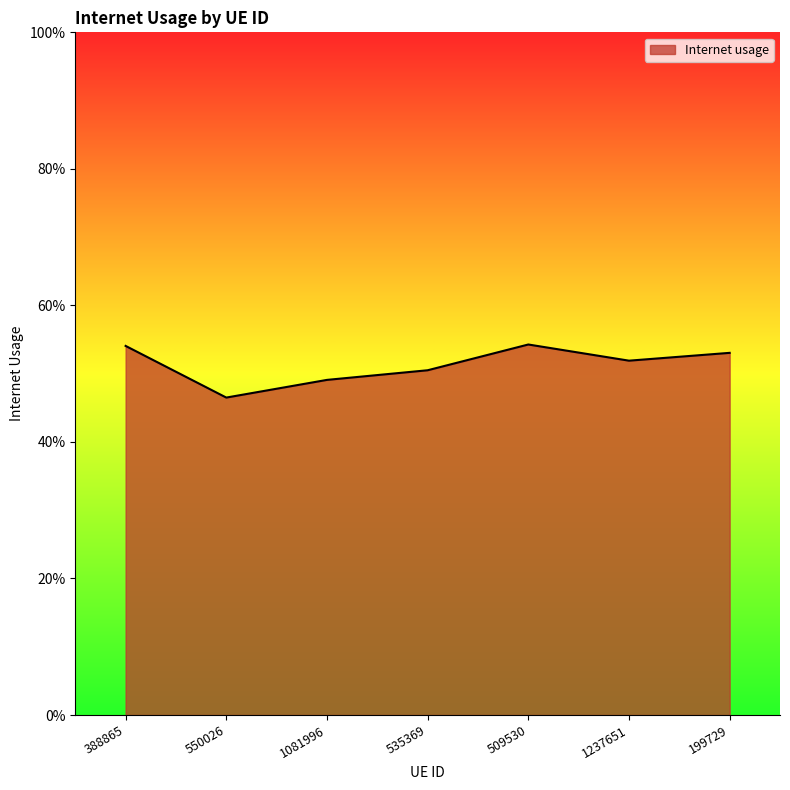

Rank the categories by value from highest to lowest.

509530, 388865, 199729, 1237651, 535369, 1081996, 550026